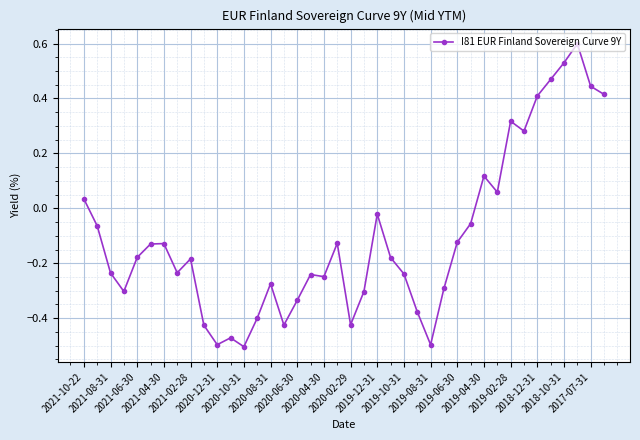

True or false: the data has more than 2 interior local peaks.

True